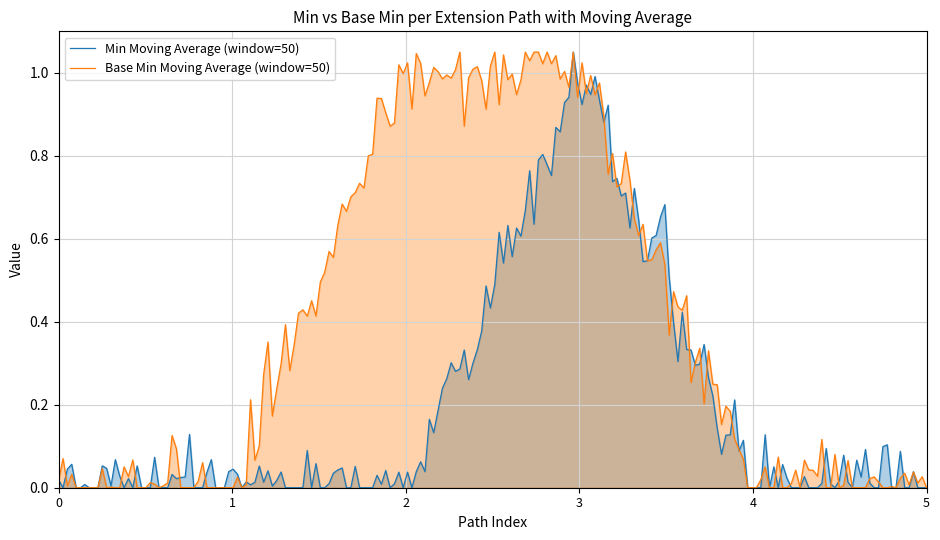

Rank the series by their average value, from highest to lowest.

Base Min Moving Average (window=50), Min Moving Average (window=50)